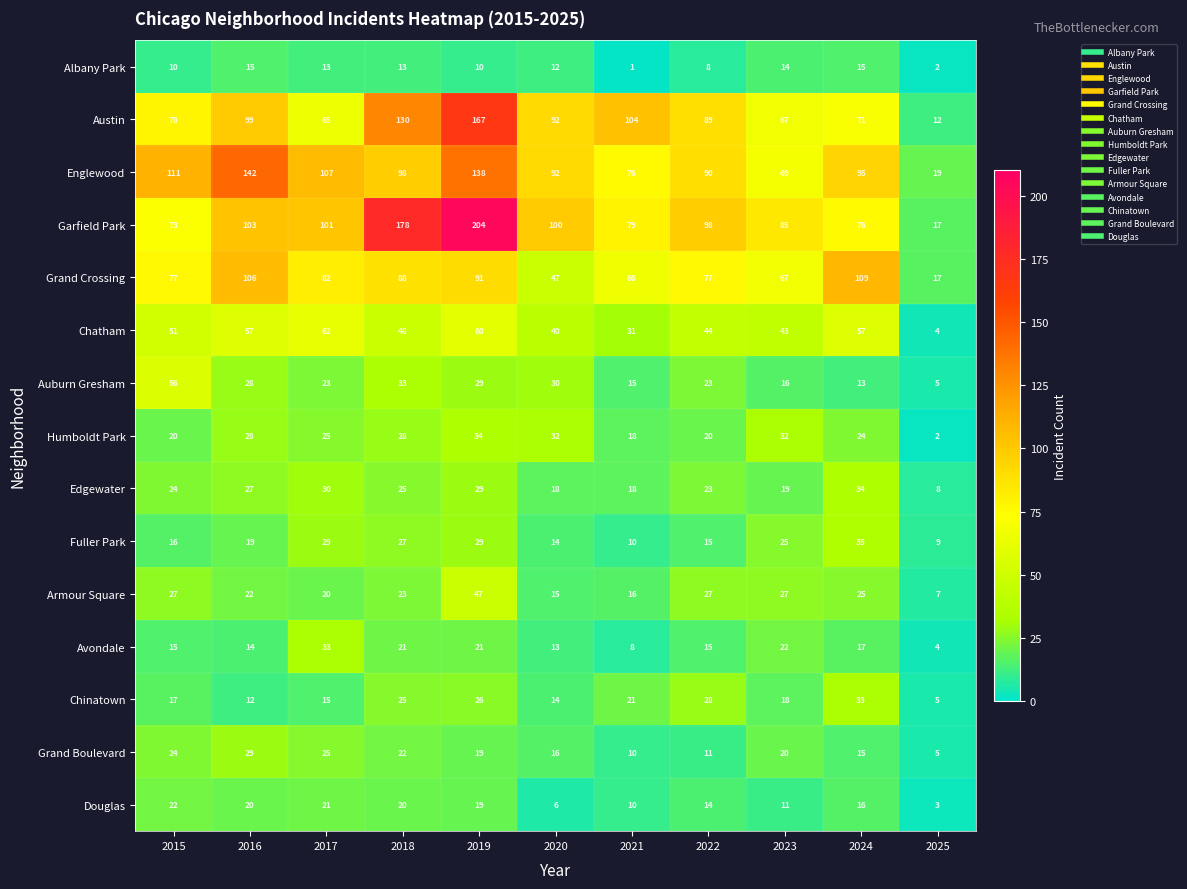

Between 2019 and 2021, which series saw the biggest shift?

Garfield Park